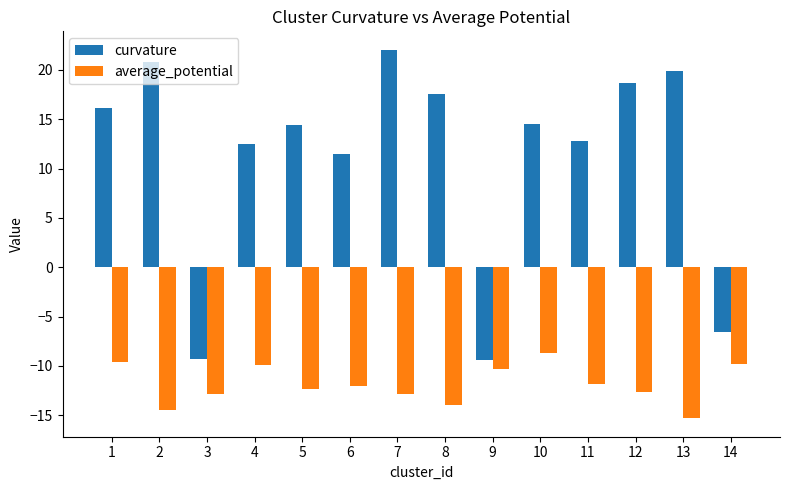

The value of curvature at 4 is 17.4. True or false?

False